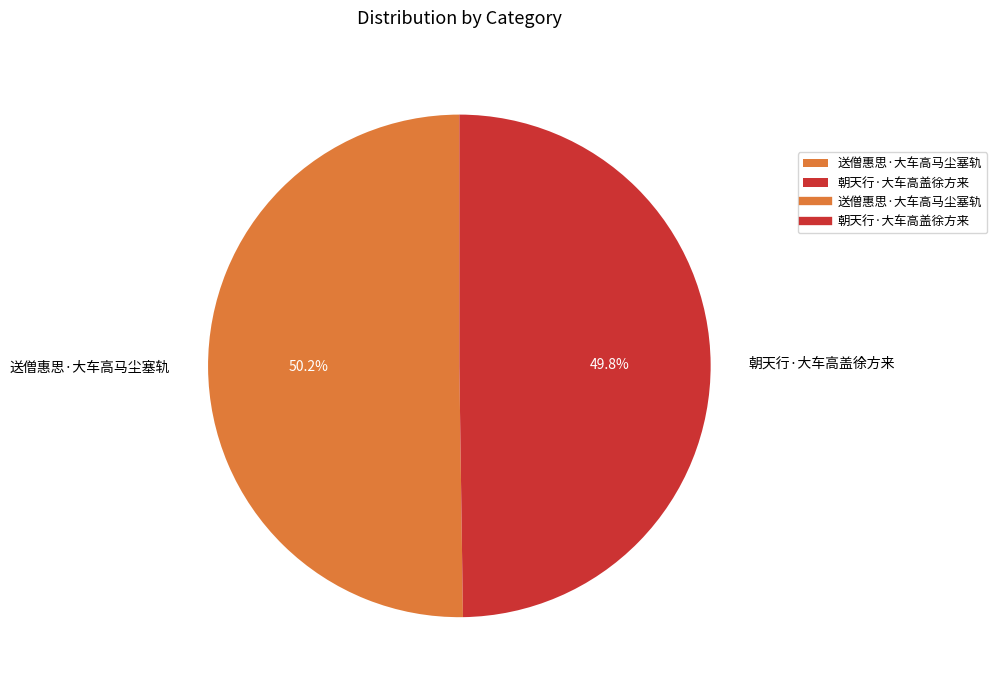

What percentage is the 朝天行·大车高盖徐方来 slice, to the nearest percent?

50%